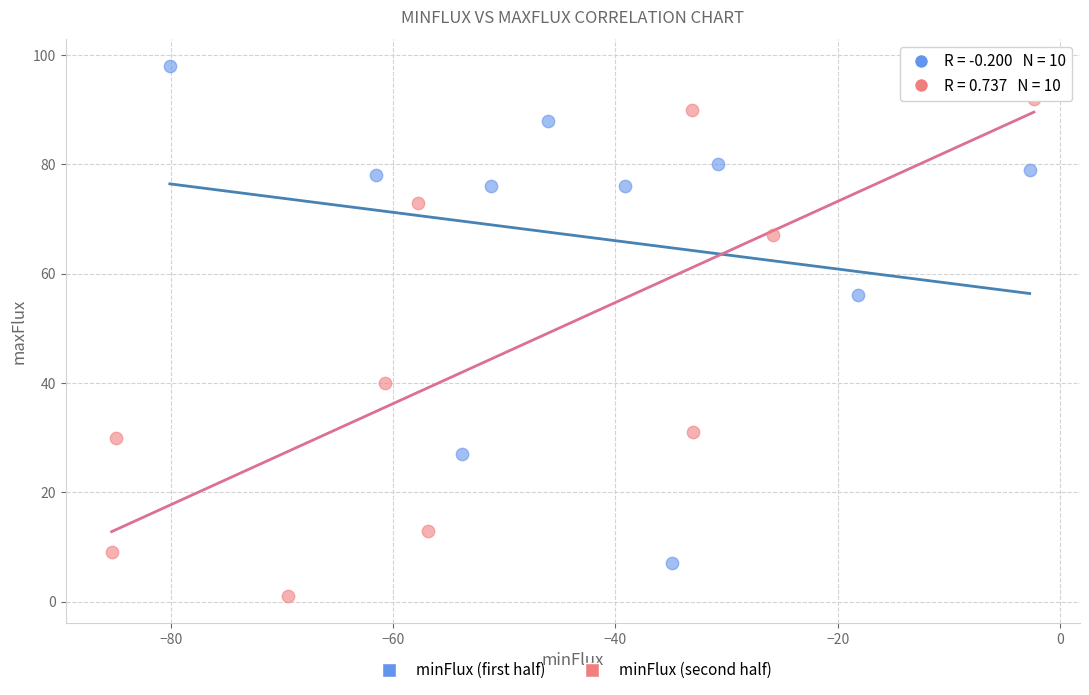

Which series contains the highest Y value?

minFlux (first half)